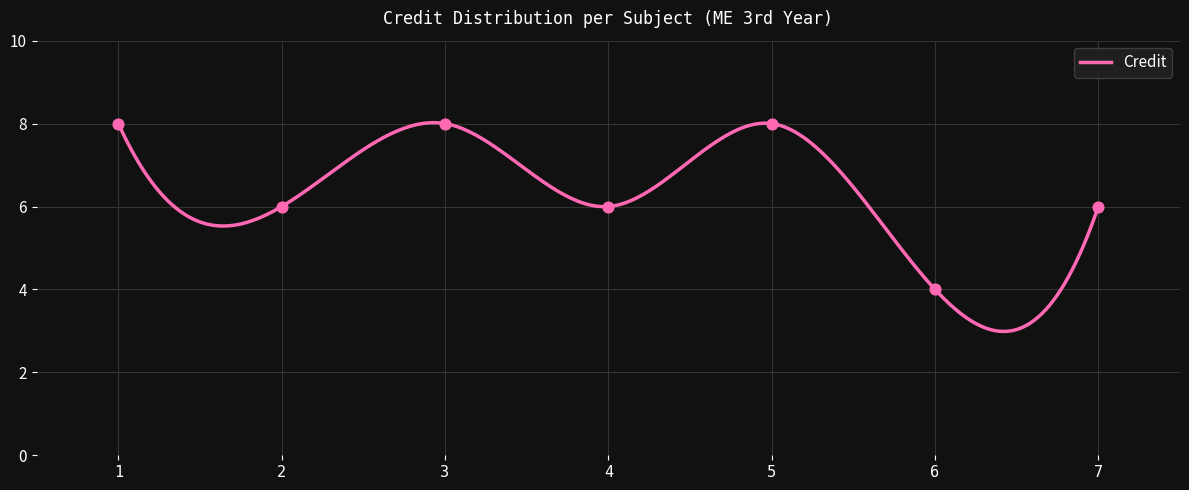

Approximately how many times larger is the value at 6 compared to 4?

0.7